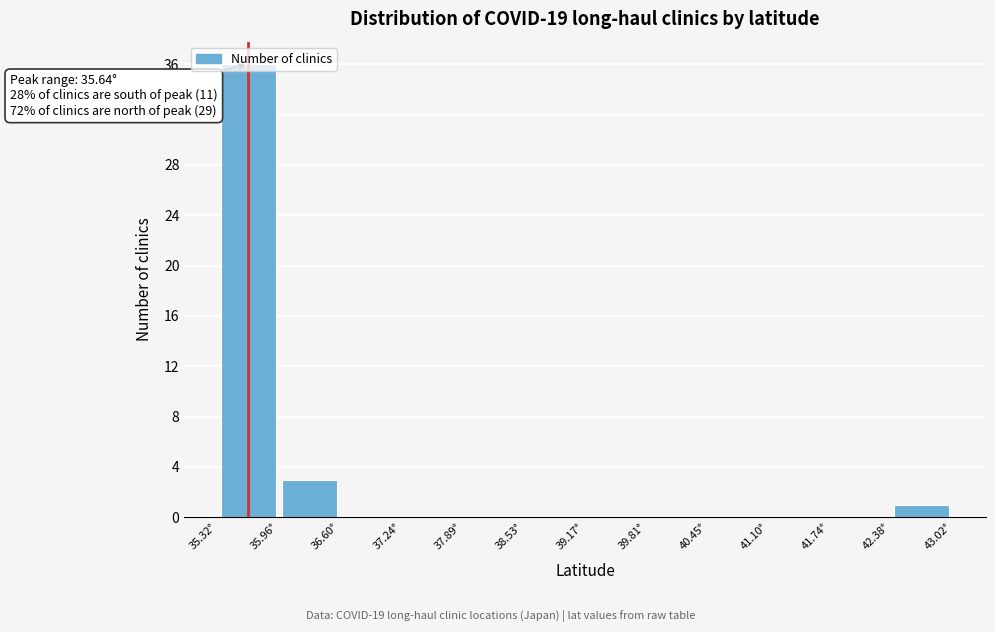

Over which range of the x-axis is the bar tallest?

35.3 to 36.0